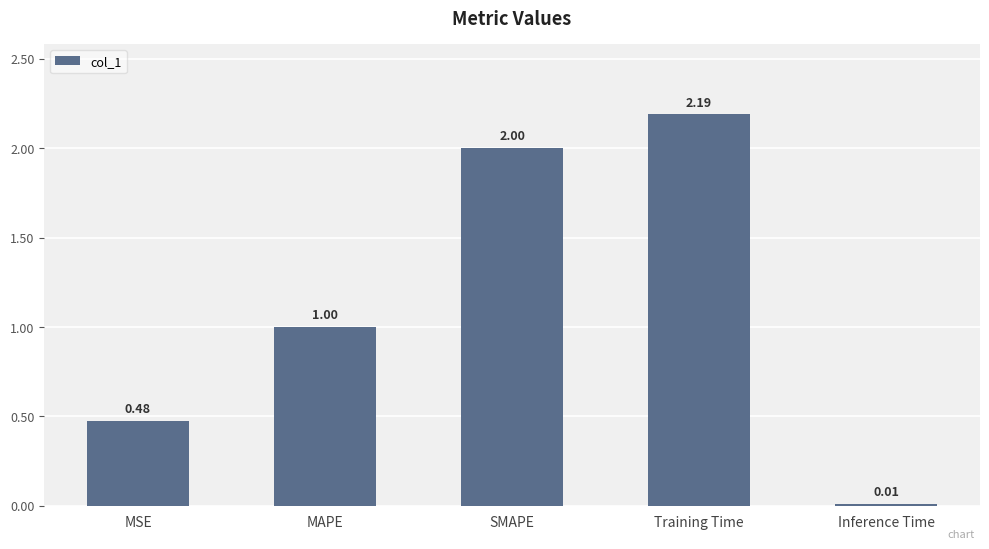

Rank the categories by value from lowest to highest.

Inference Time, MSE, MAPE, SMAPE, Training Time